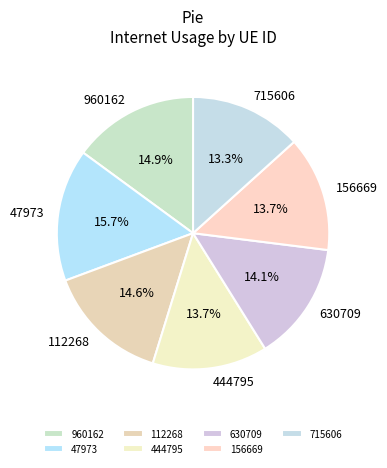

Is it true that 444795 is 1% of the pie?

False